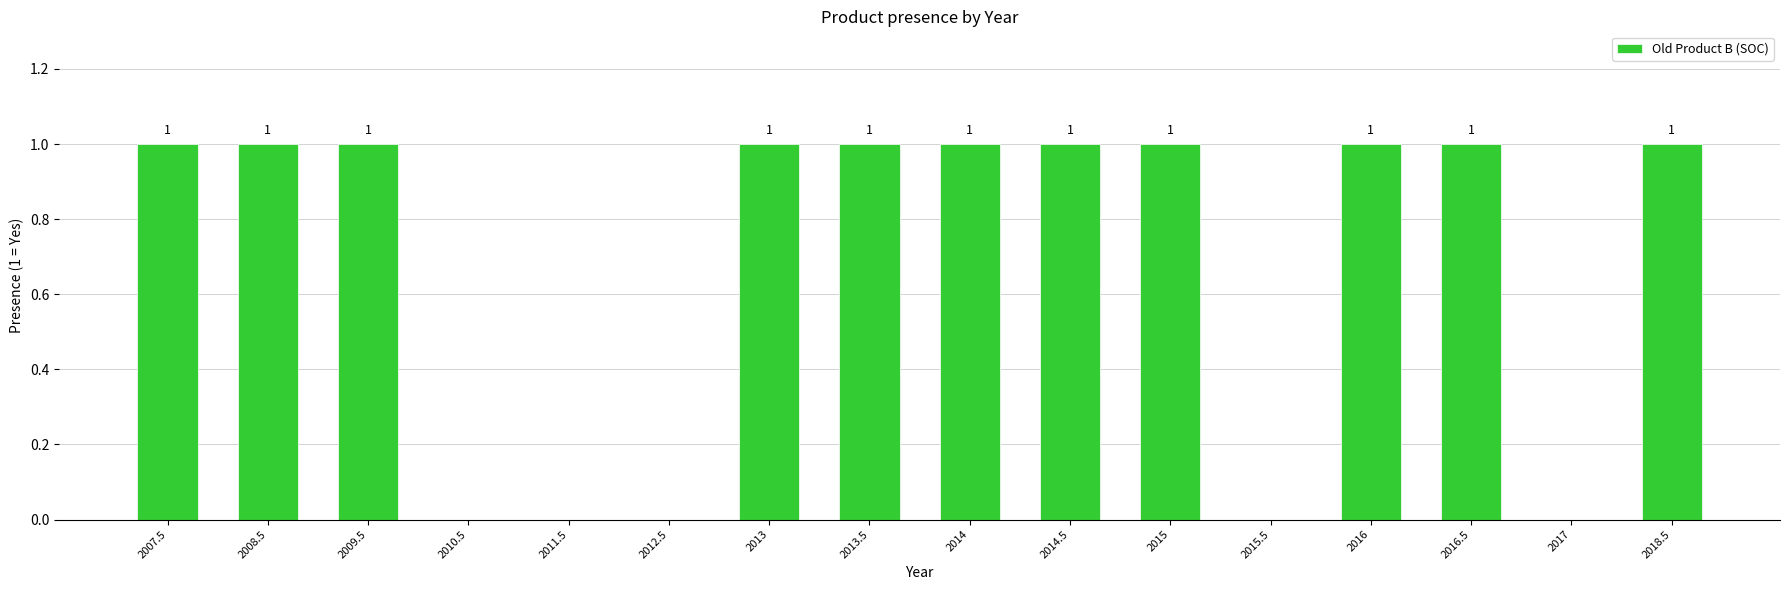

Approximately how many times larger is the value at 2009.5 compared to 2016?

1.0